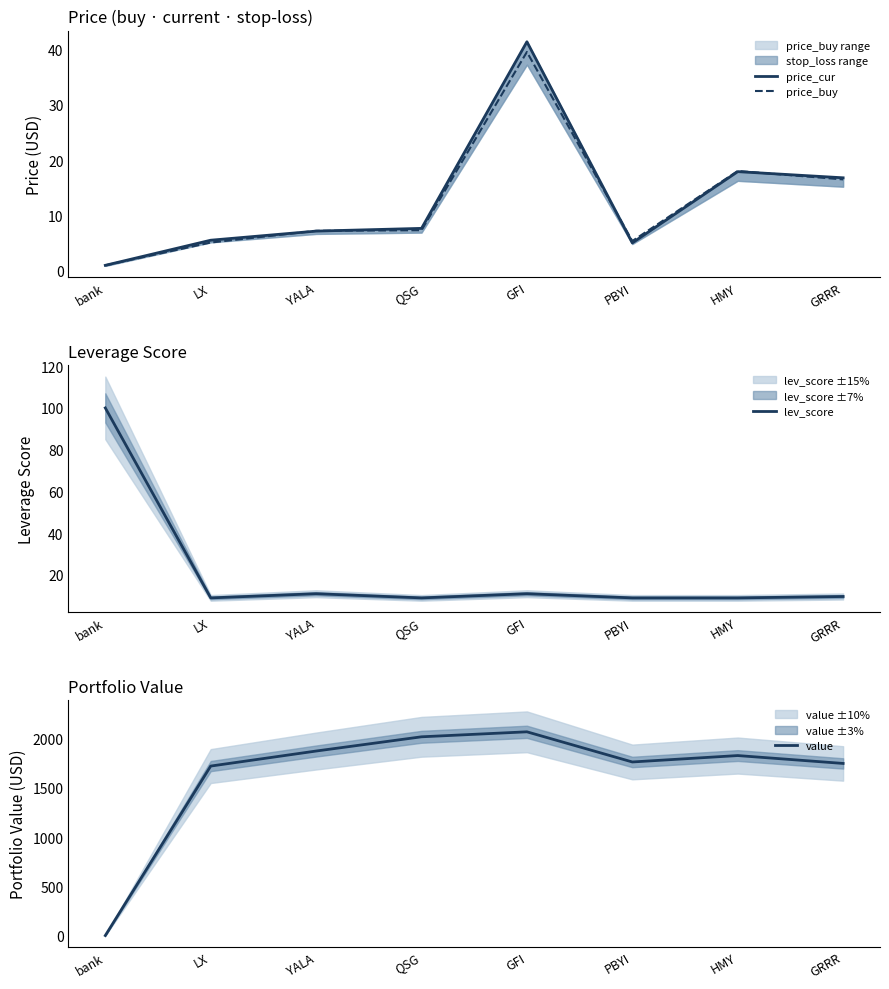

Which category has the highest value across all series?

GFI